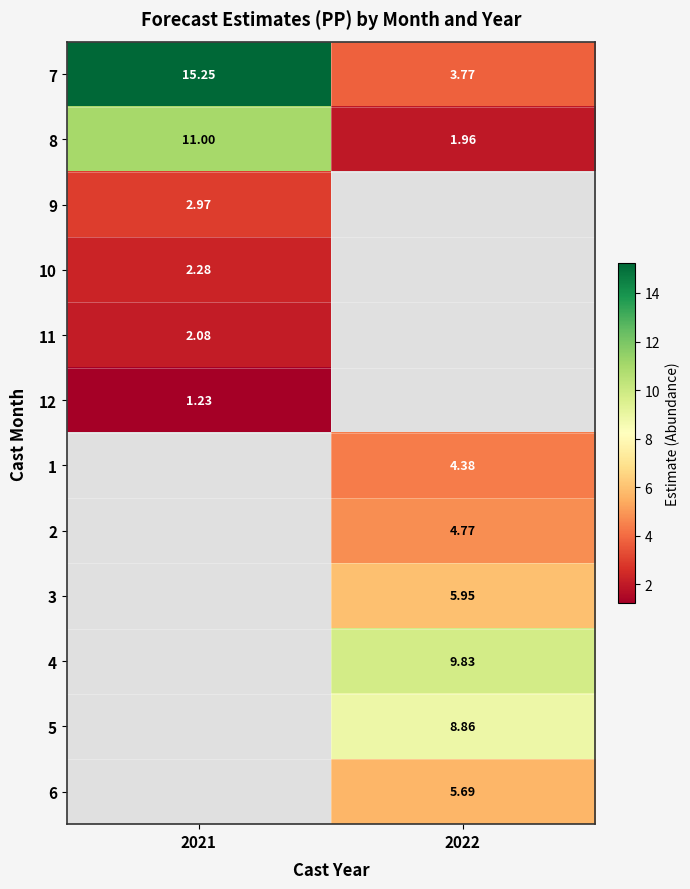

The 3 series shows 7.8 at 2022. True or false?

False